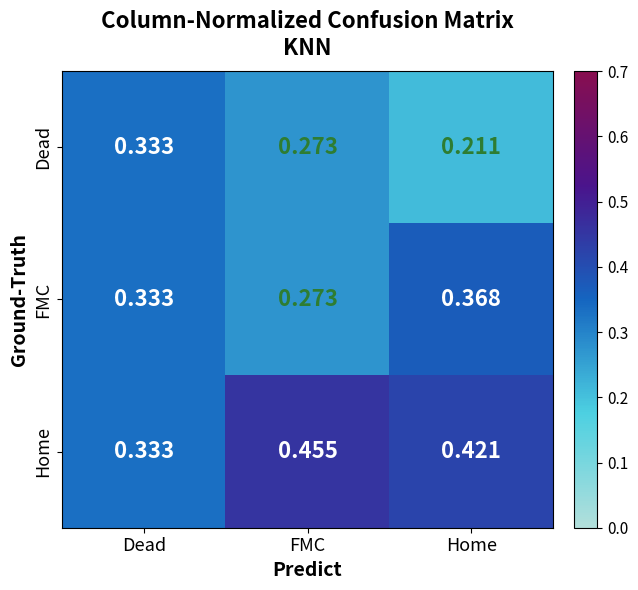

Rank the series by their average value, from highest to lowest.

Home, FMC, Dead